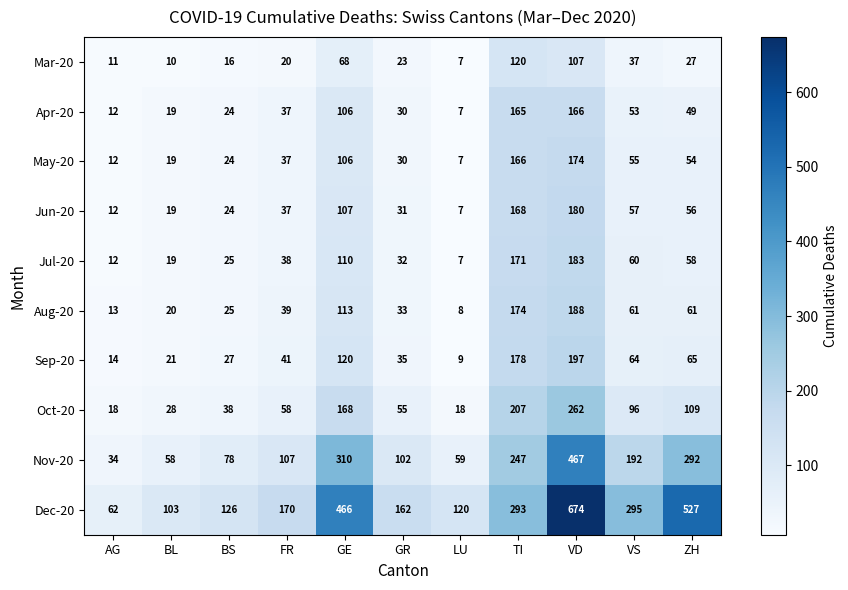

Rank the series at ZH from lowest to highest value.

Mar-20, Apr-20, May-20, Jun-20, Jul-20, Aug-20, Sep-20, Oct-20, Nov-20, Dec-20